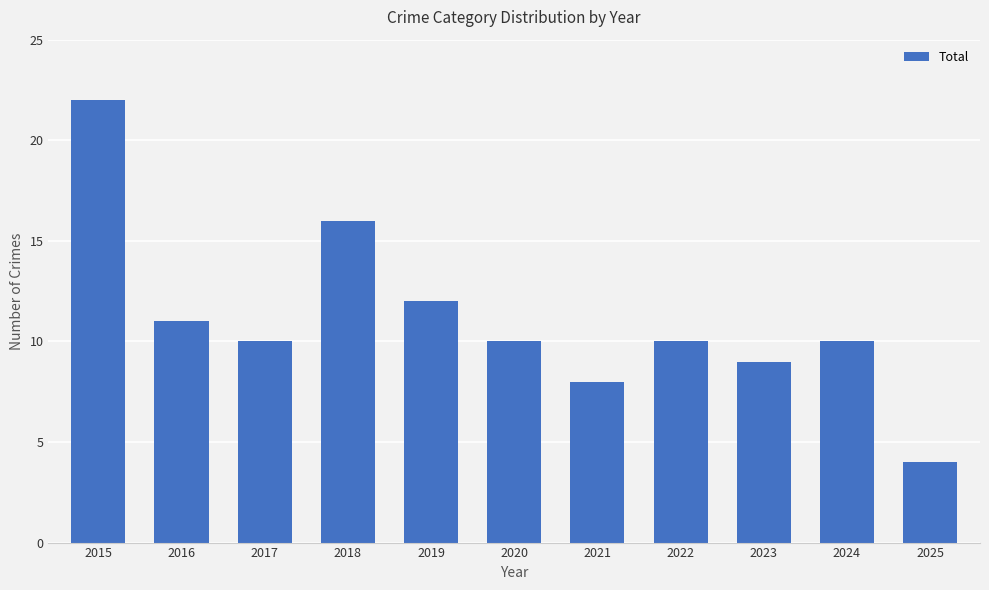

Which label corresponds to the largest value in the chart?

2015